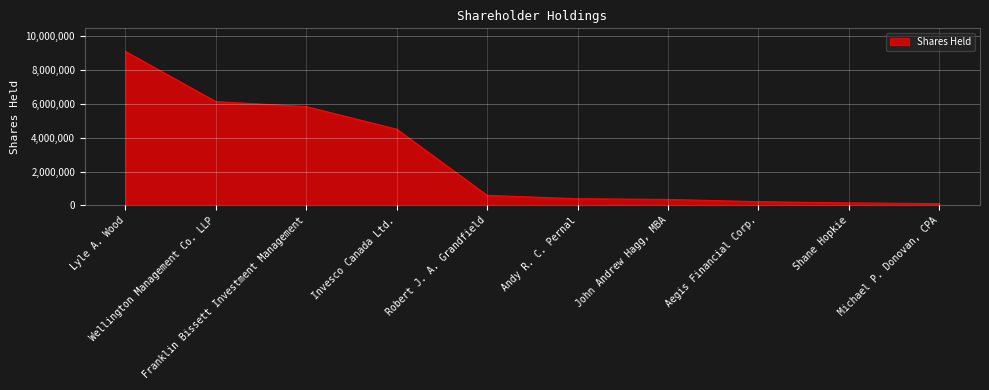

How many distinct data groups are displayed?

1